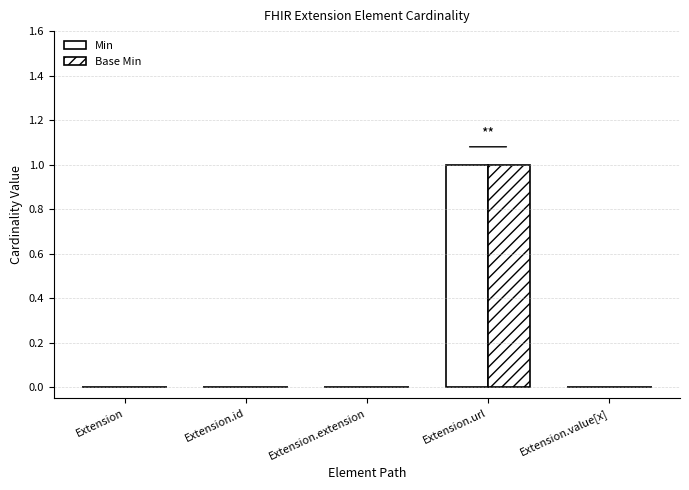

At which label is Base Min closest to 0?

Extension